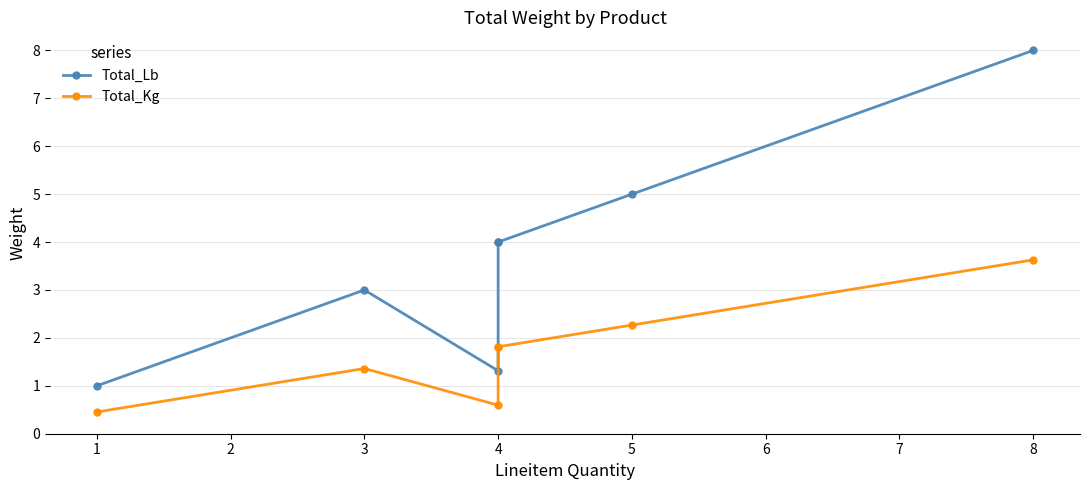

What are all the series names shown in the legend?

Total_Lb, Total_Kg